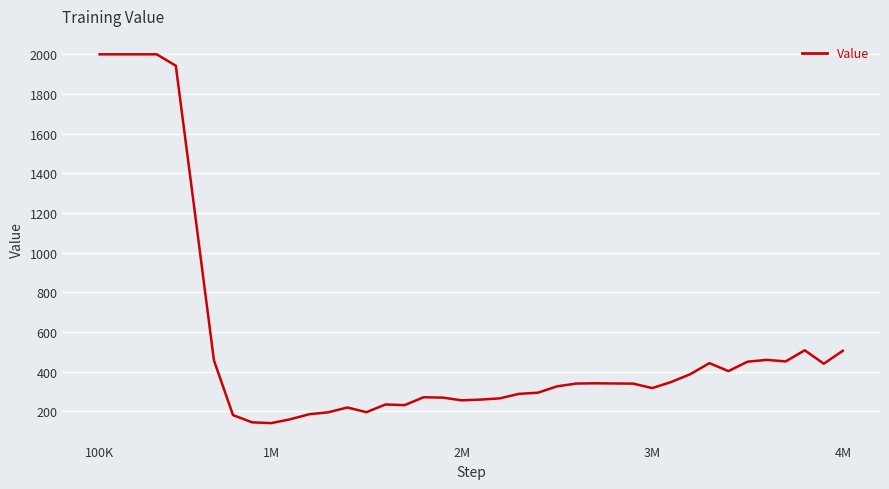

What is the difference between the maximum and minimum values?

1858.5